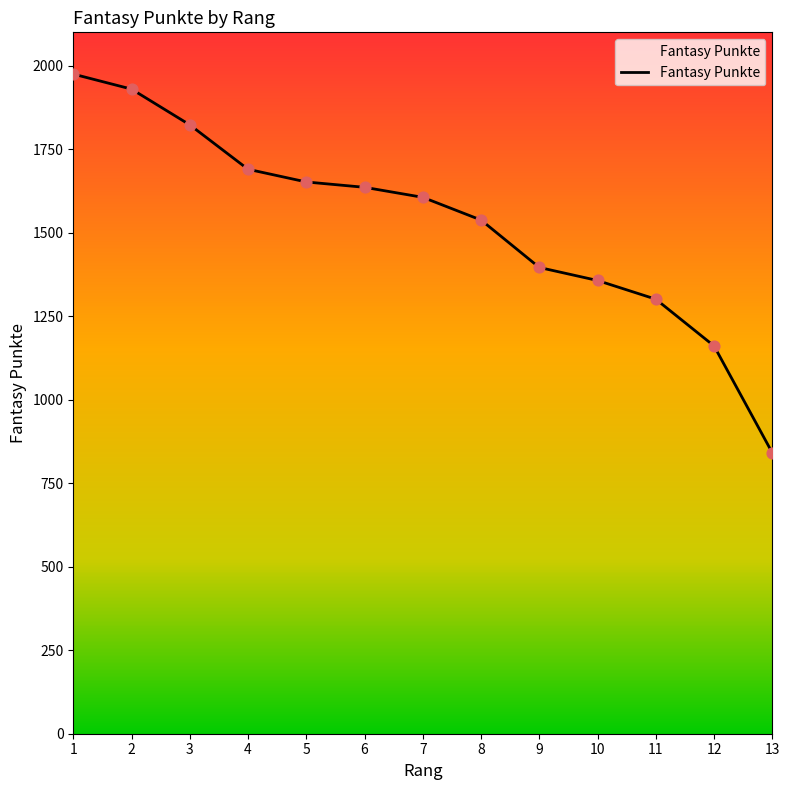

Between 12 and 1, which is larger?

1